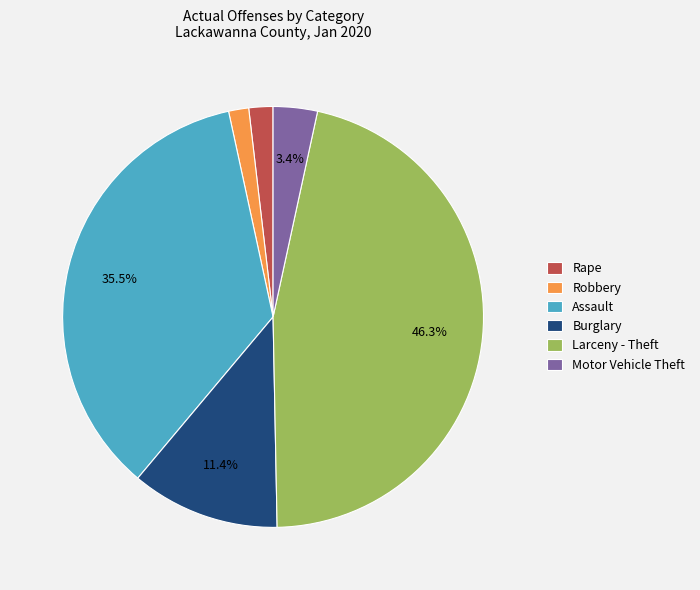

Count the number of slices in the pie.

6